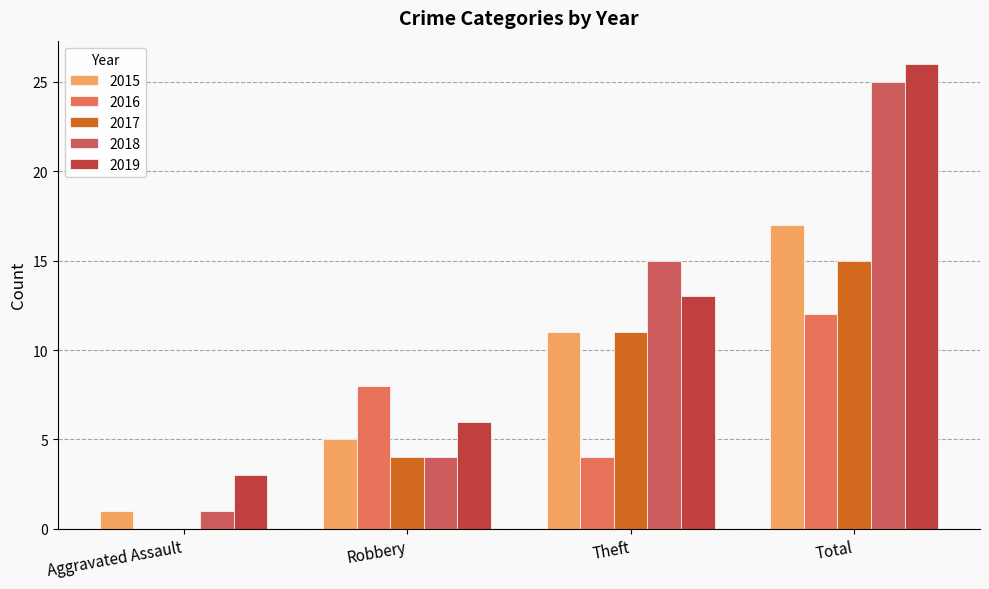

What are all the series names shown in the legend?

2015, 2016, 2017, 2018, 2019